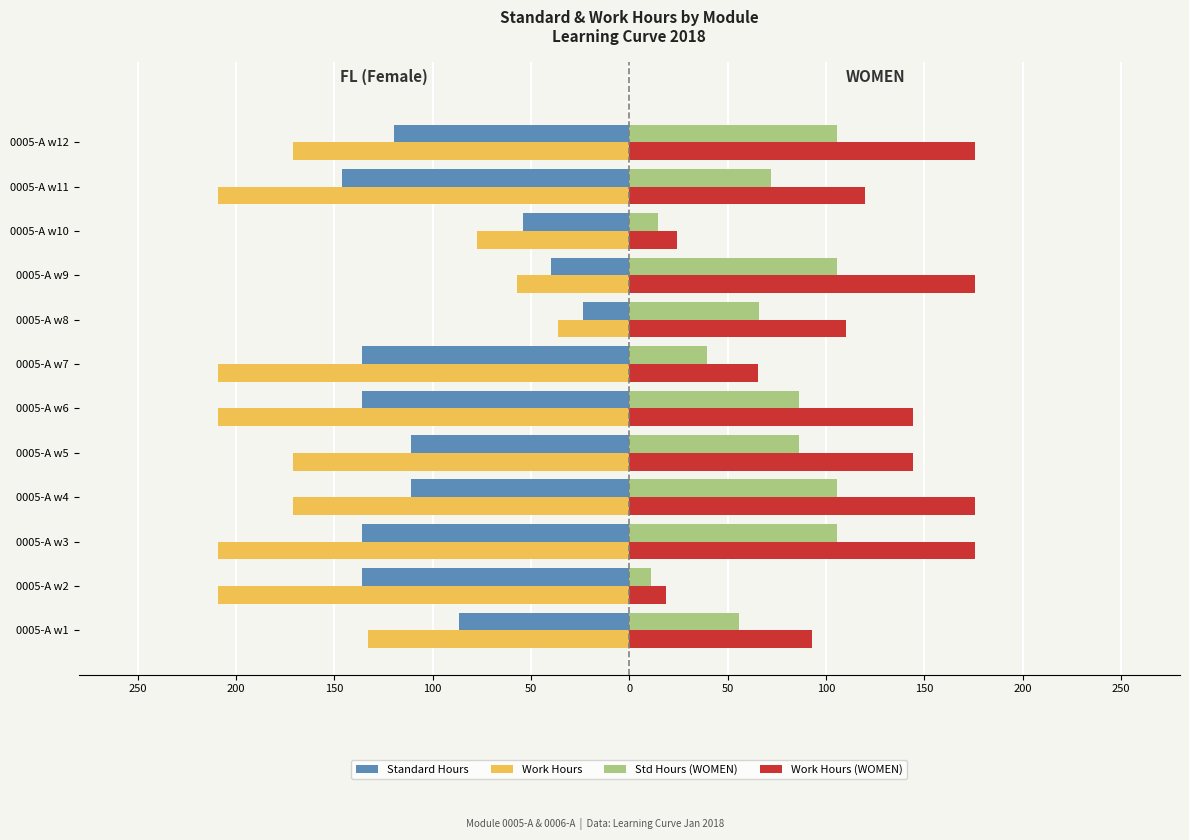

What are all the series names shown in the legend?

Standard Hours, Work Hours, Std Hours (WOMEN), Work Hours (WOMEN)